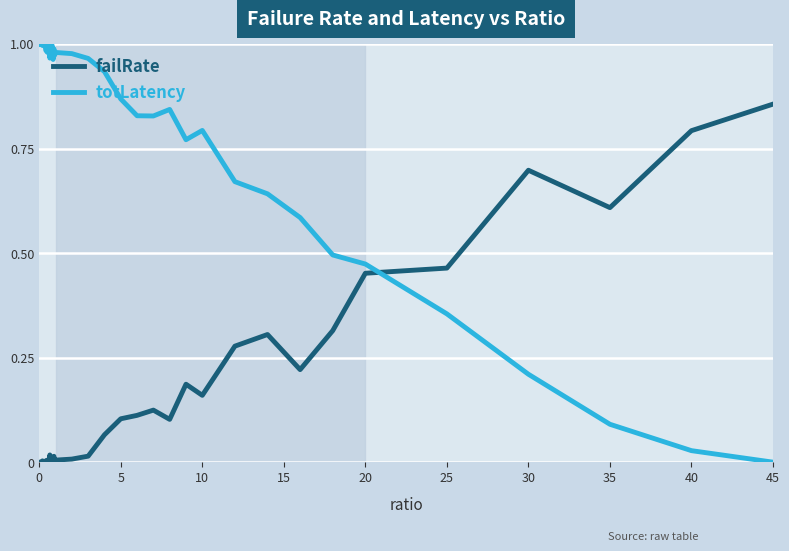

Which series has the largest total across all categories?

totLatency